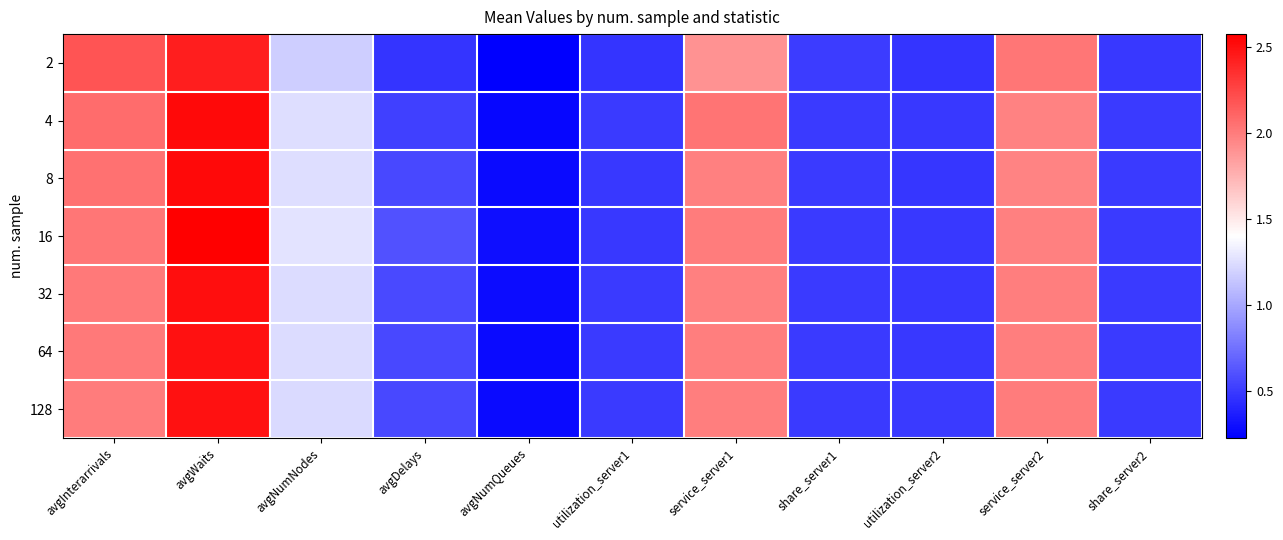

Which has a higher value, avgNumNodes or avgWaits?

avgWaits